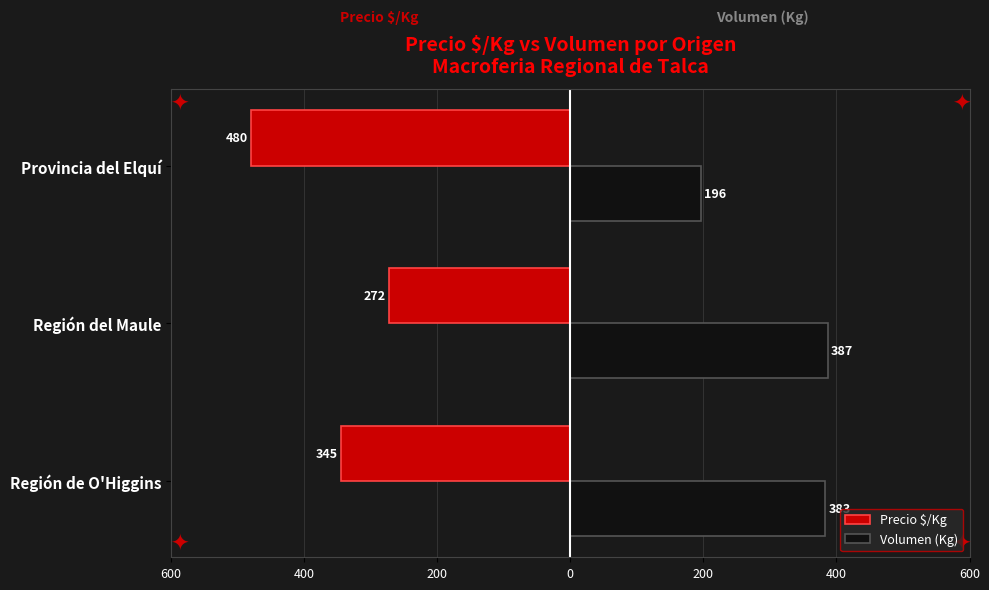

What are all the series names shown in the legend?

Precio $/Kg, Volumen (Kg)